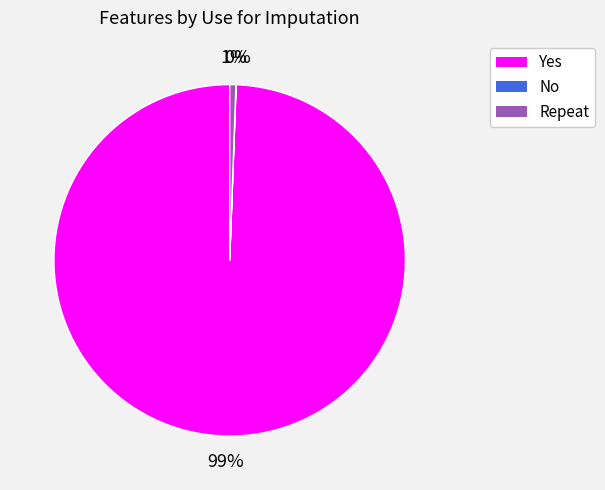

True or false: Repeat accounts for 1% of the total.

True